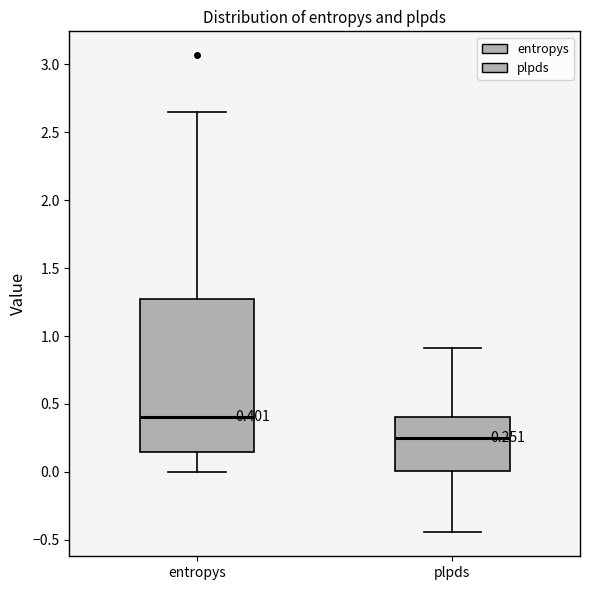

Which box's median line is the lowest?

plpds